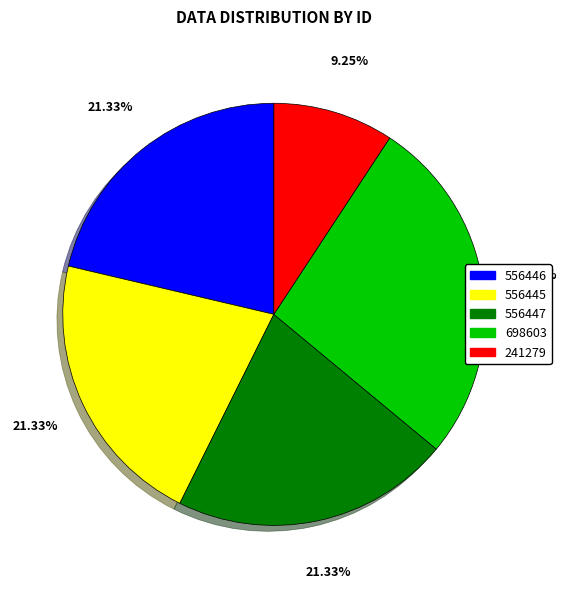

Is there a majority slice in this chart?

No